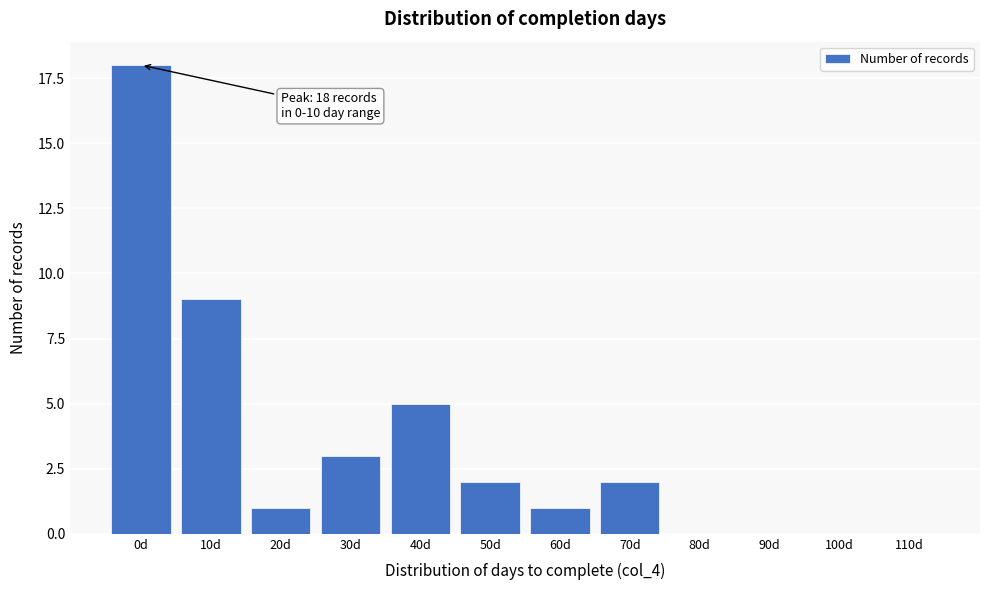

Reading left to right, transcribe all the data shown in this chart.

0d=18	10d=9	20d=1	30d=3	40d=5	50d=2	60d=1	70d=2	80d=0	90d=0	100d=0	110d=0